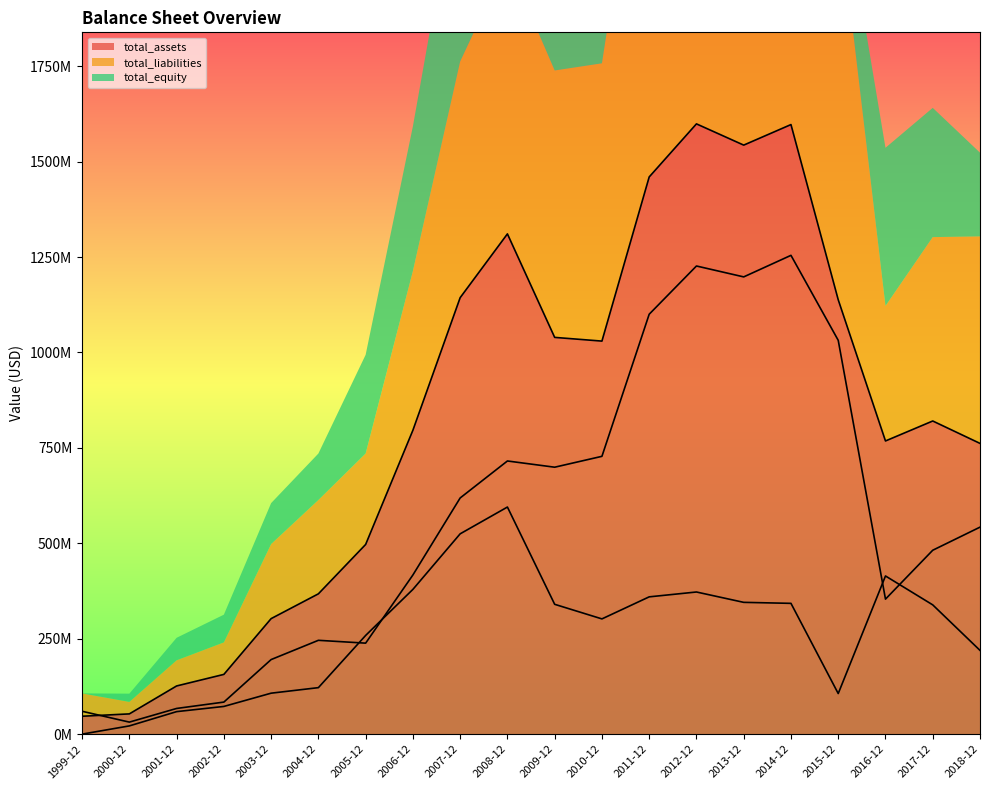

How many lines are shown in the chart?

3